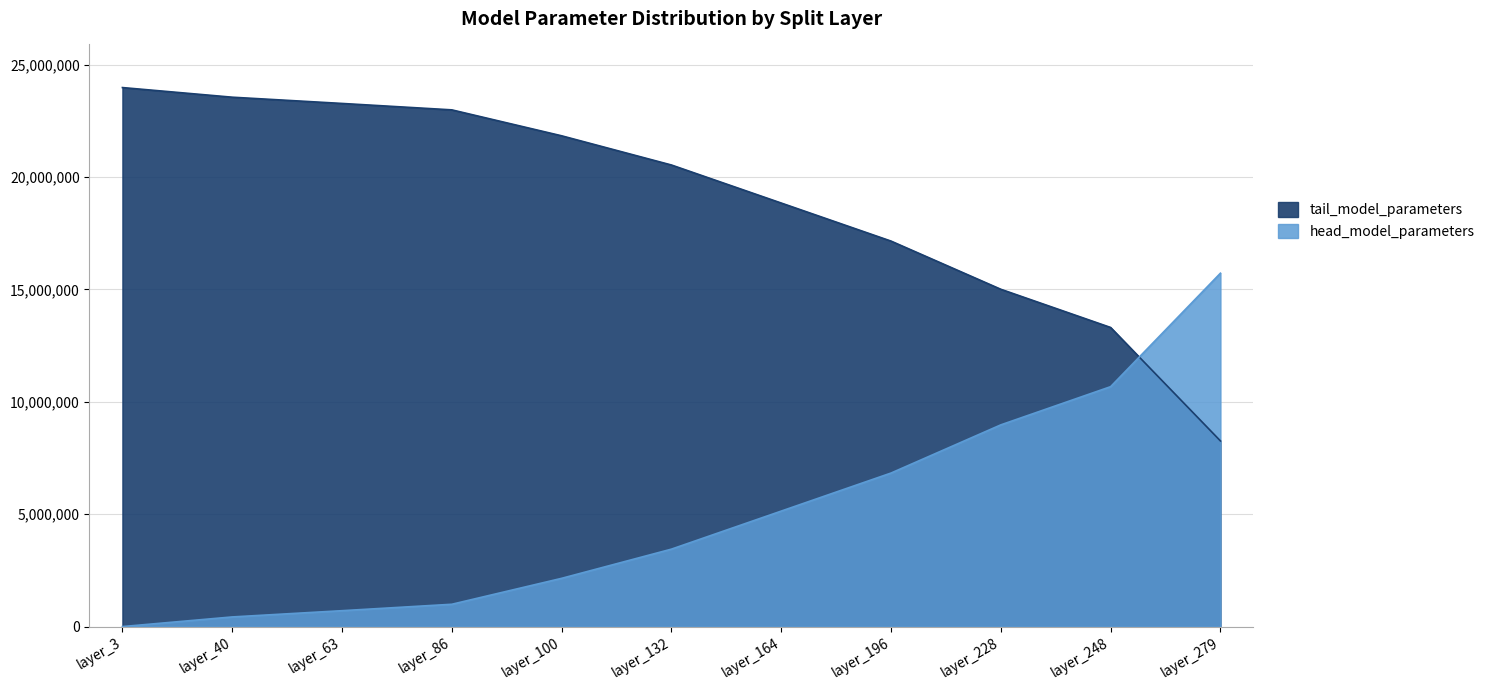

Which series has the widest spread of values?

head_model_parameters